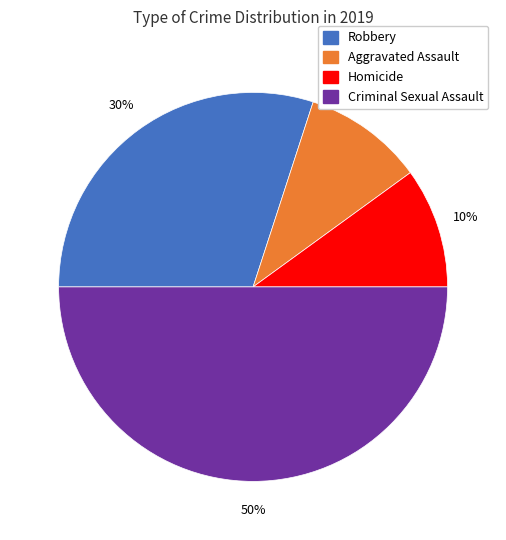

Does Aggravated Assault represent more than half of the total?

No